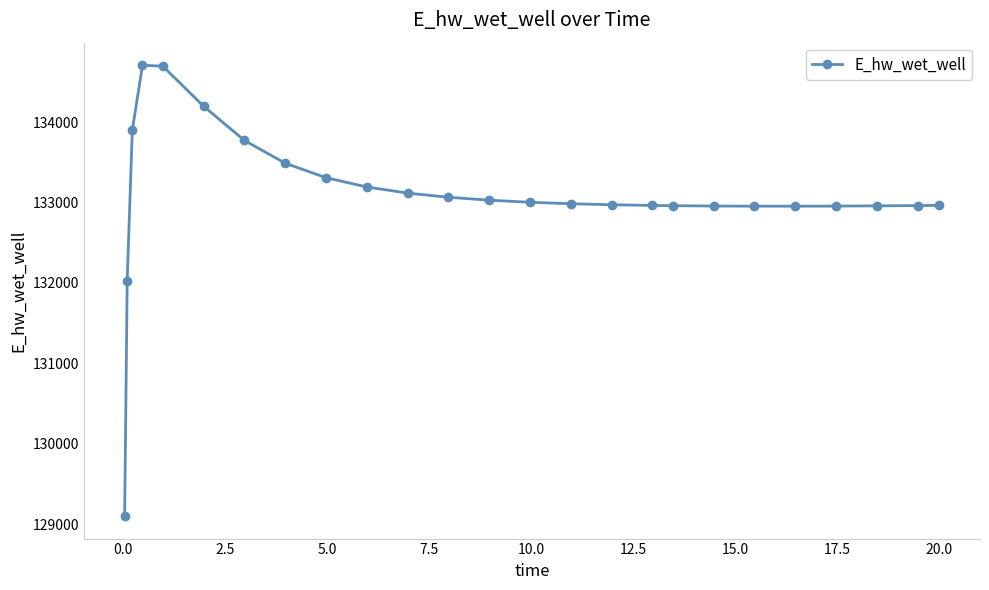

True or false: there are more than 0 points higher than both neighbors.

True